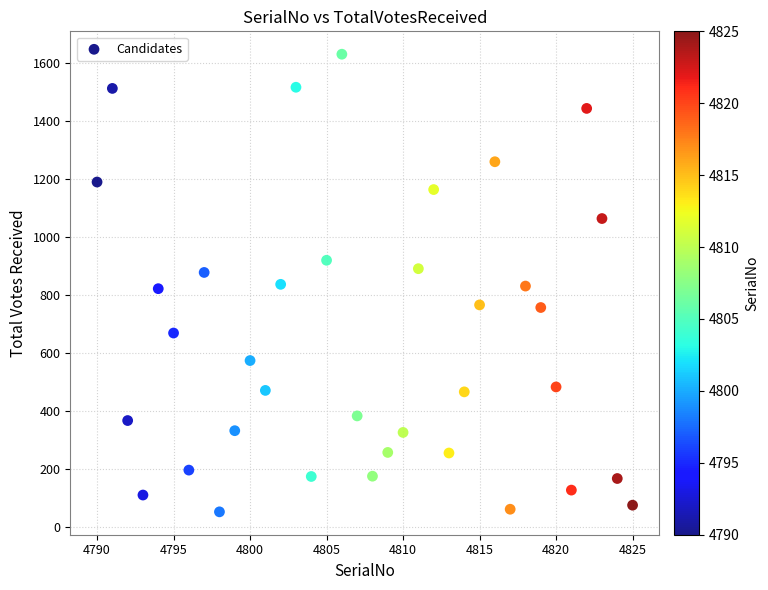

What is the range of X values (max minus min)?

35